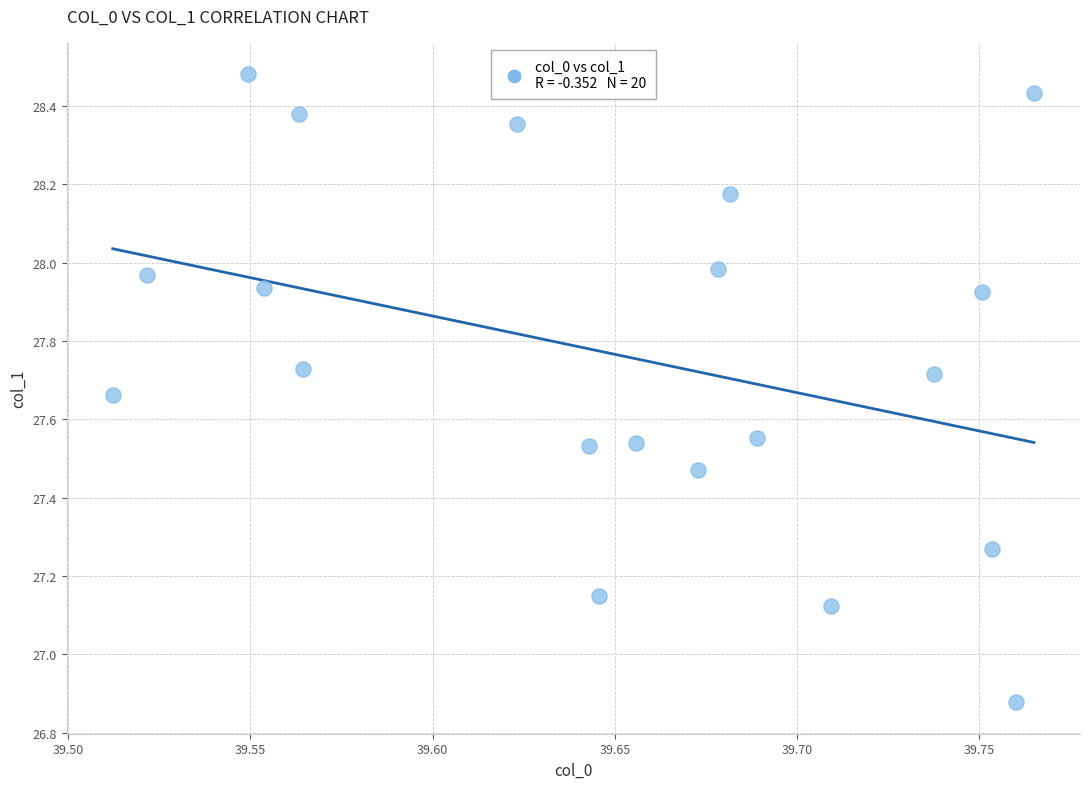

What is the range of X values (max minus min)?

0.3